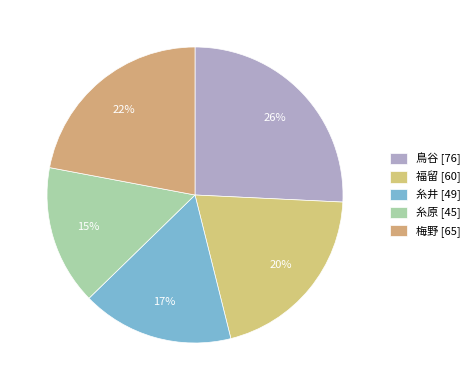

What percentage is the 糸井 slice, to the nearest percent?

17%